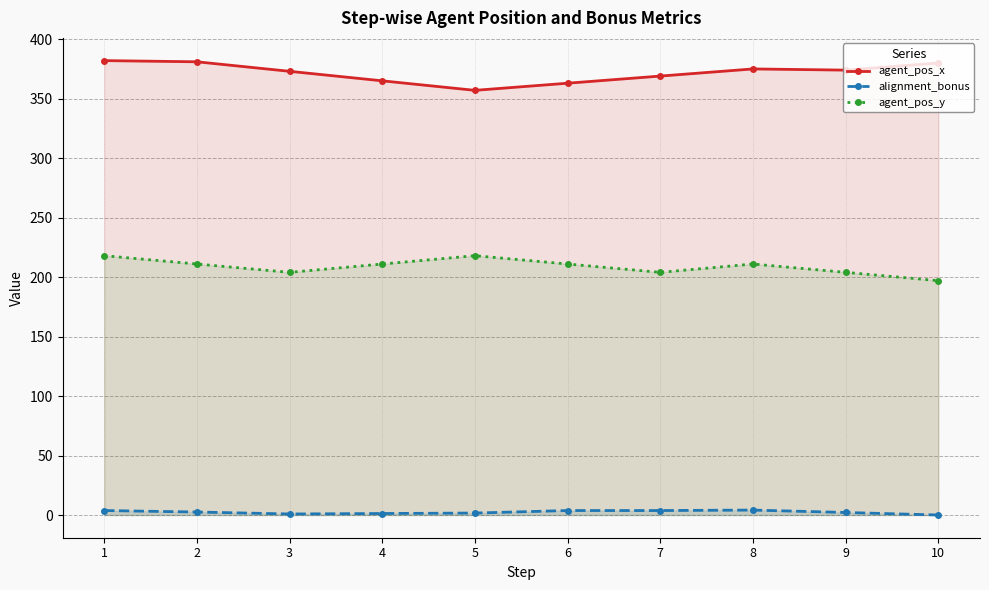

Reading left to right, transcribe all the data shown in this chart.

agent_pos_x: 1=382.0	2=381.0	3=373.0	4=365.0	5=357.0	6=363.0	7=369.0	8=375.0	9=374.0	10=380.0
alignment_bonus: 1=3.8	2=2.5	3=0.9	4=1.2	5=1.6	6=3.8	7=3.8	8=4.1	9=2.1	10=0.0
agent_pos_y: 1=218.0	2=211.0	3=204.0	4=211.0	5=218.0	6=211.0	7=204.0	8=211.0	9=204.0	10=197.0